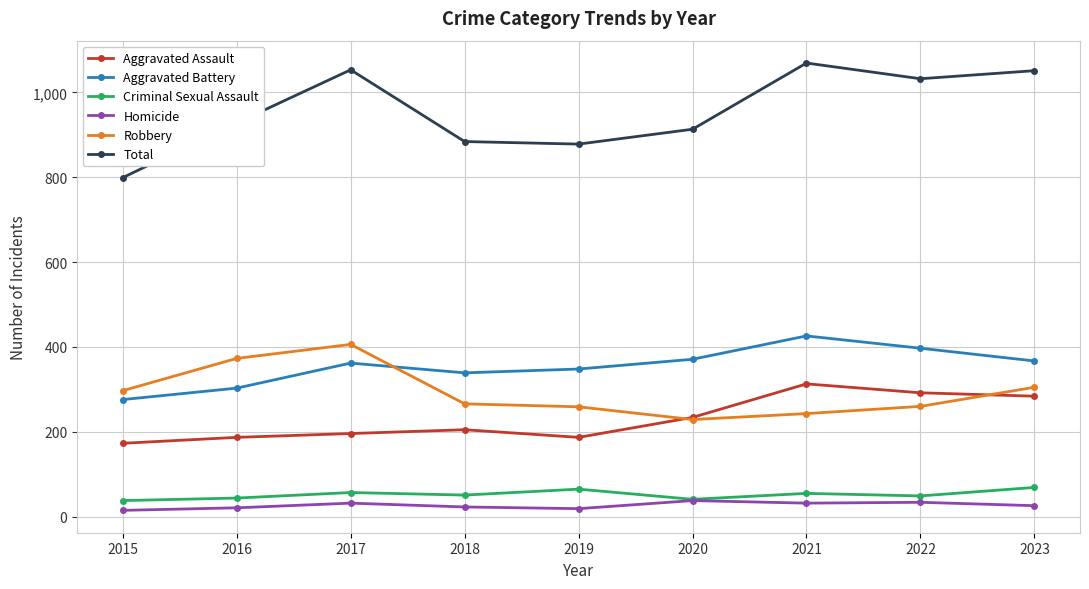

How many data points does each series have?

9